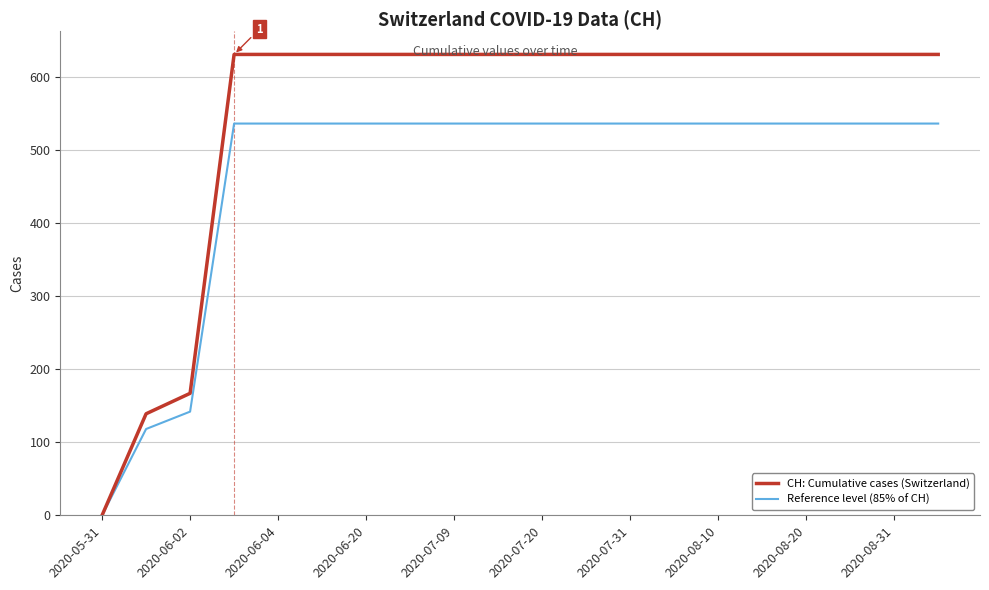

List the series in order of their overall mean, lowest first.

Reference level (85% of CH), CH: Cumulative cases (Switzerland)